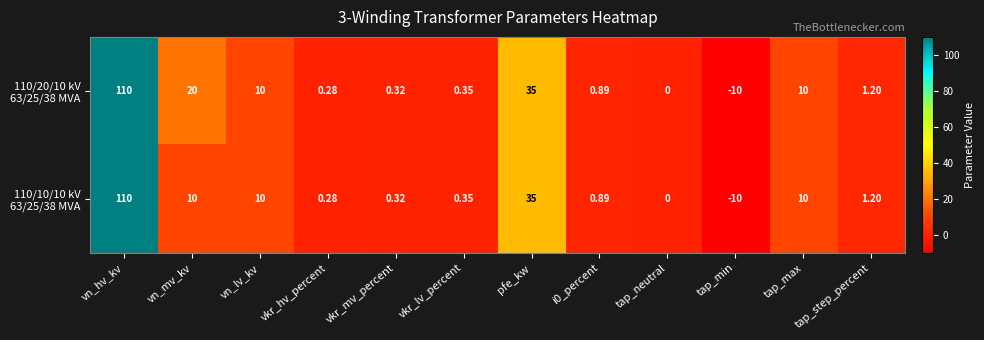

At which category does the chart reach its peak across all series?

vn_hv_kv